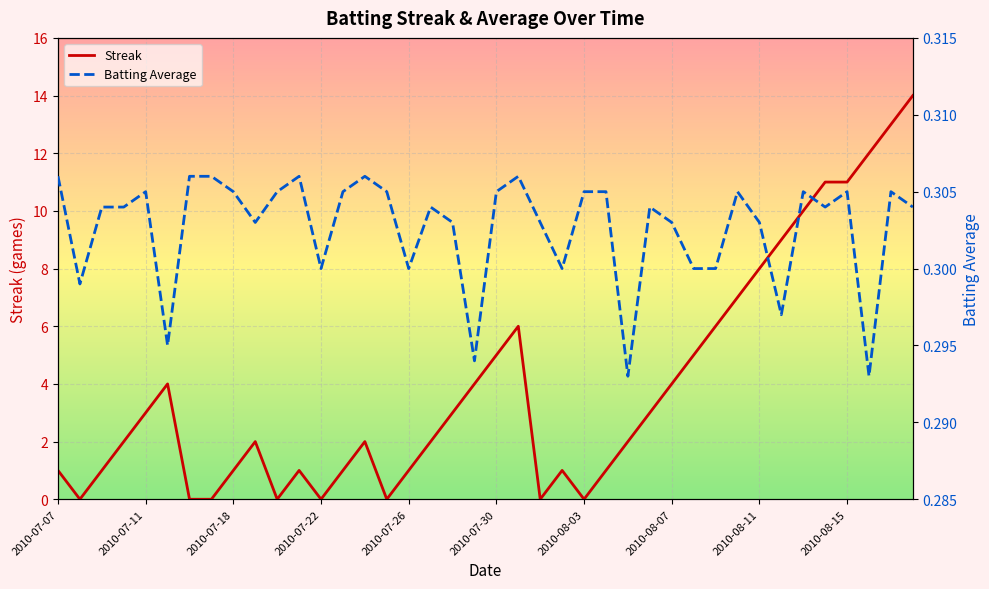

What is the highest value of the Streak series?

14